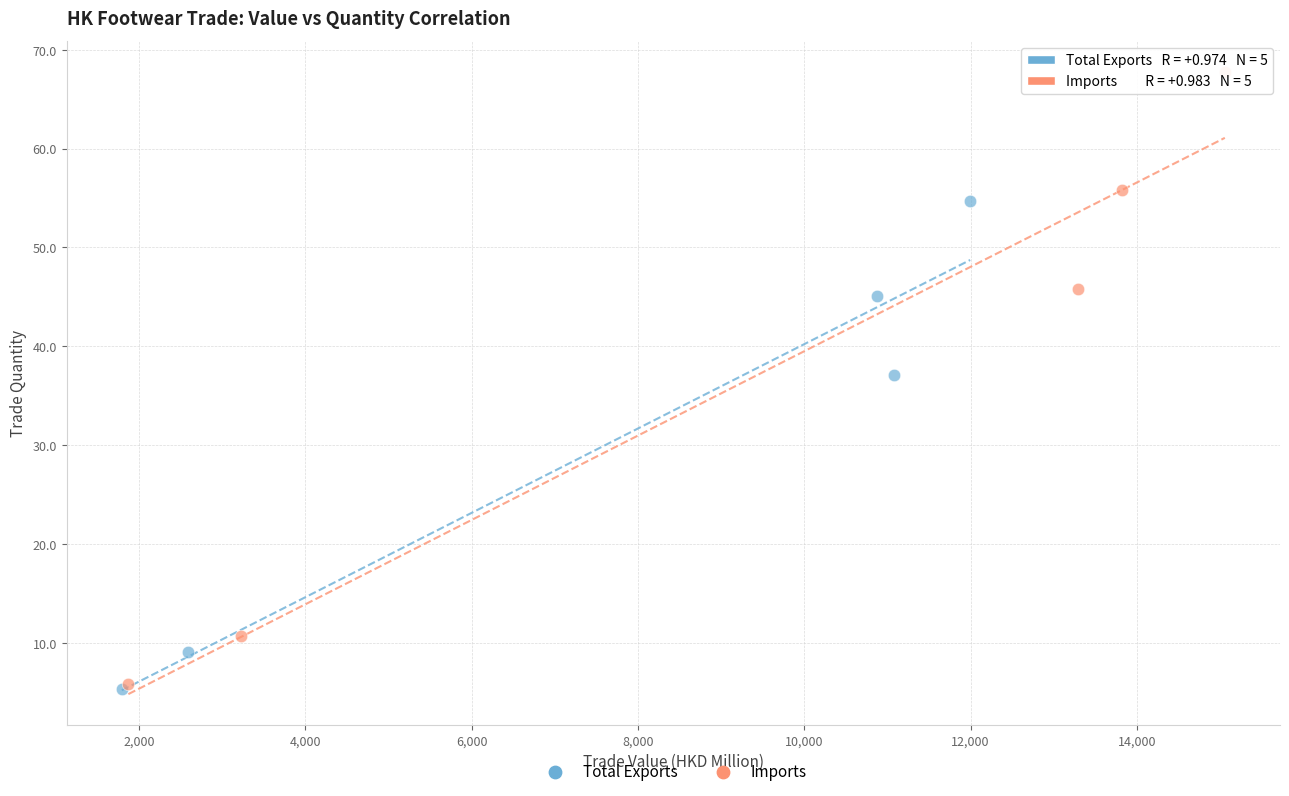

Which series reaches the maximum Y coordinate?

Imports